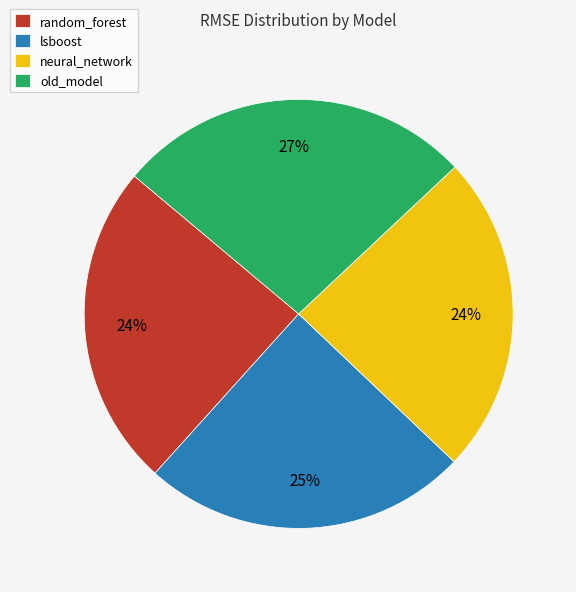

Does neural_network account for over 50% of the chart?

No